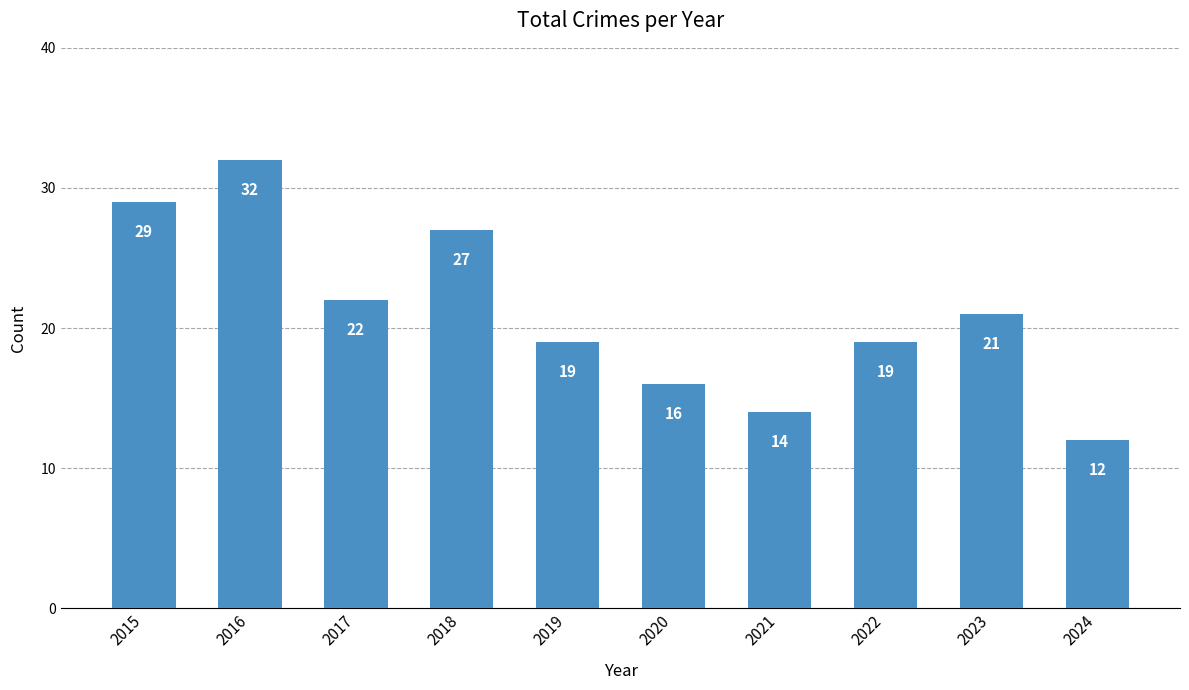

What is the maximum value shown in the chart?

32